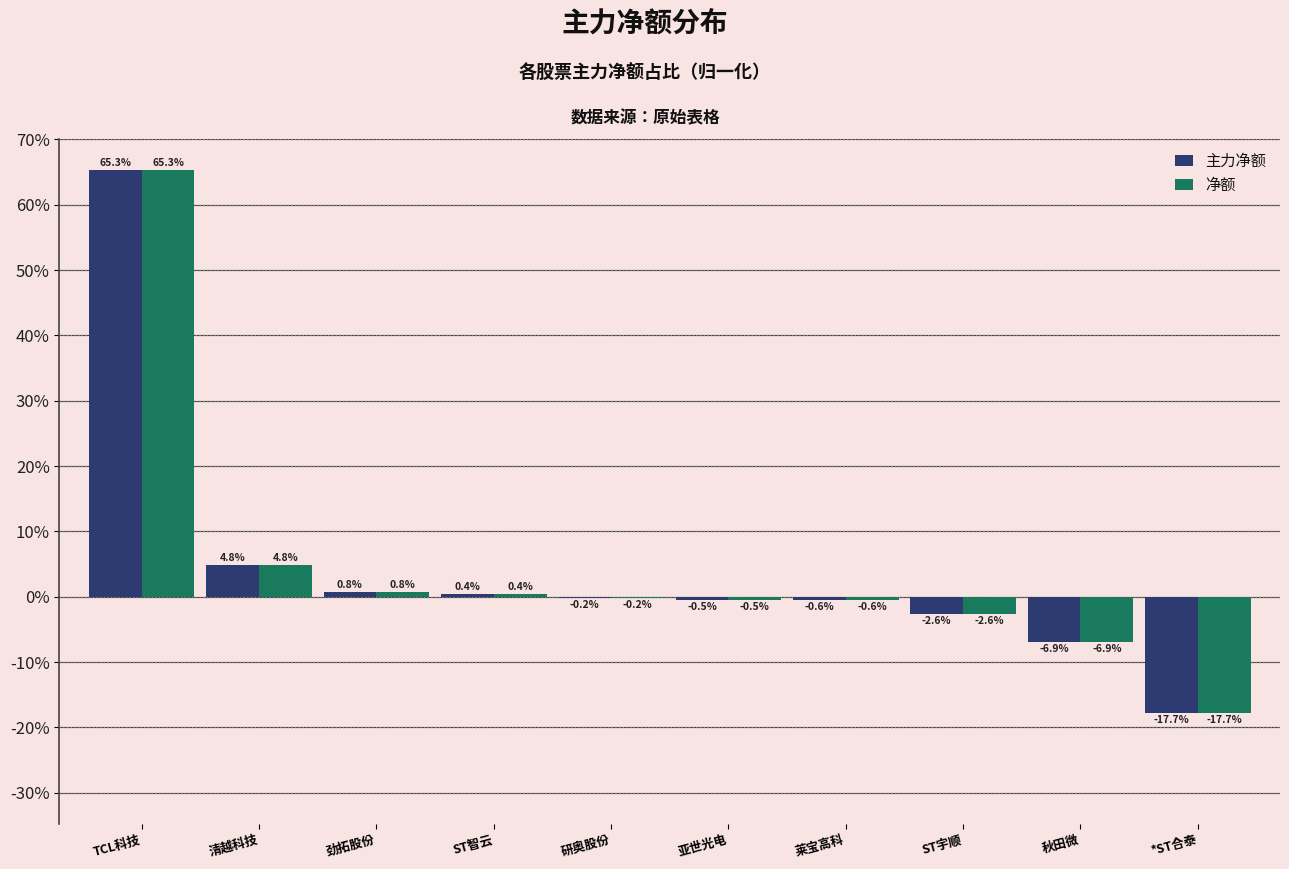

Read the 主力净额 value at 亚世光电.

-0.5